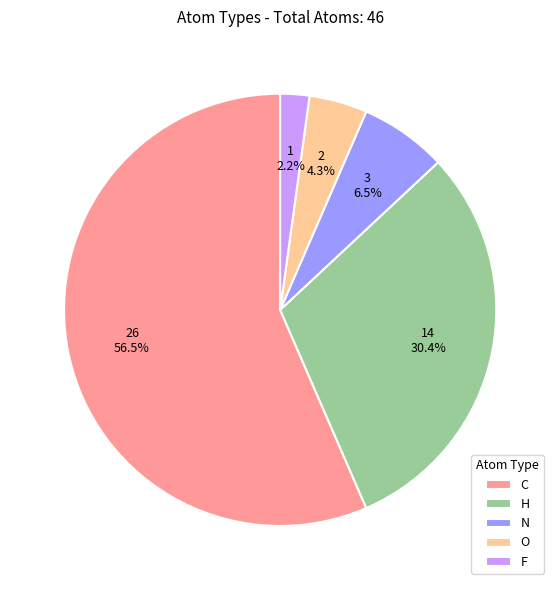

Combined, do N and O account for over 50%?

No